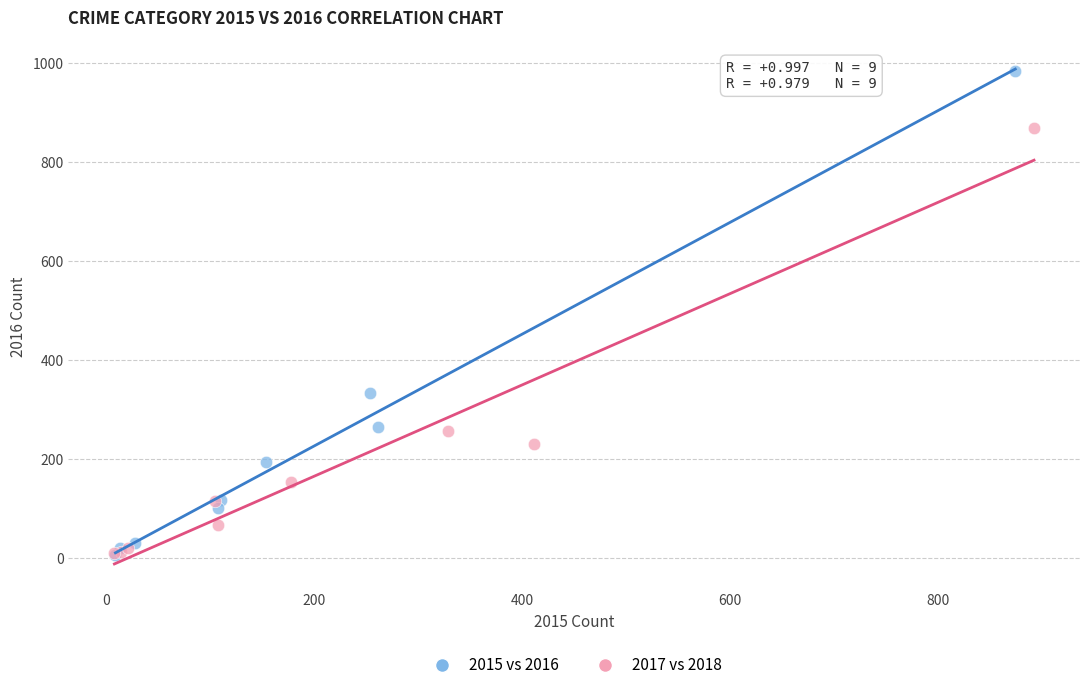

Which series contains the highest Y value?

2015 vs 2016